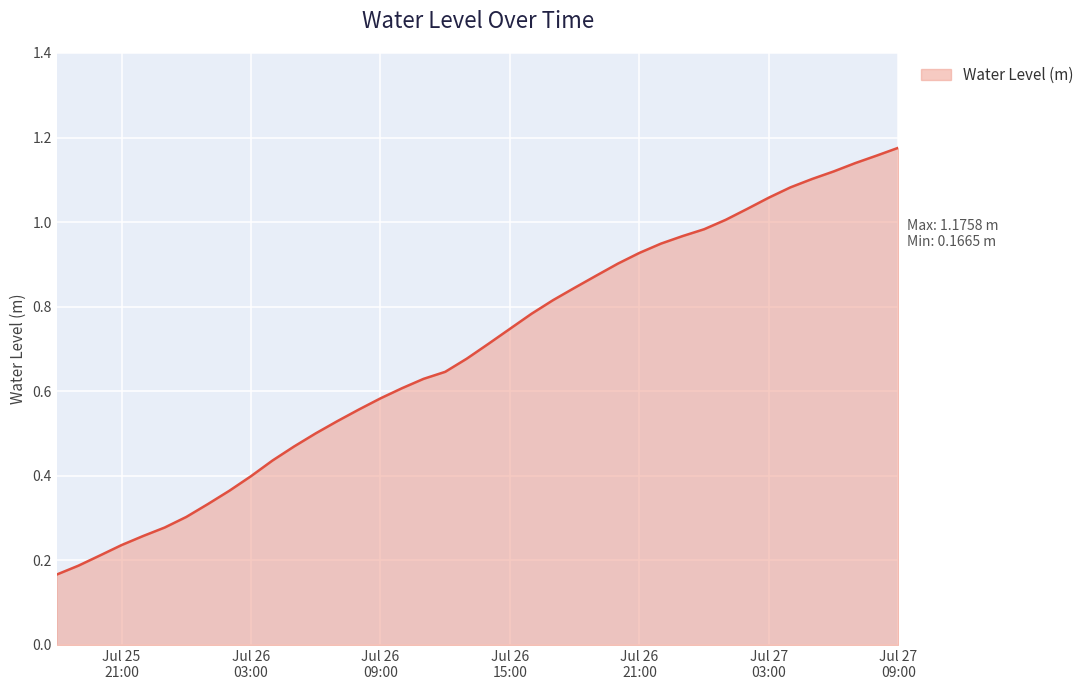

What is the average value?

0.7